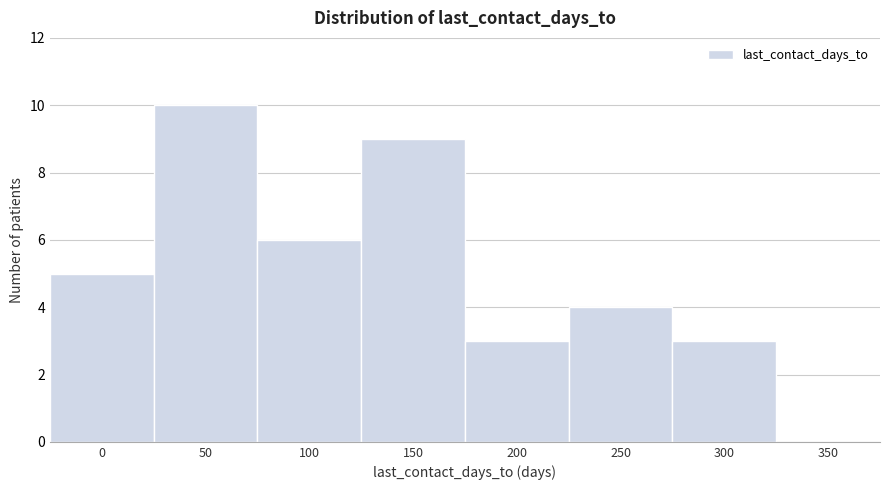

Reading left to right, extract all data points from this chart.

0=5	50=10	100=6	150=9	200=3	250=4	300=3	350=0